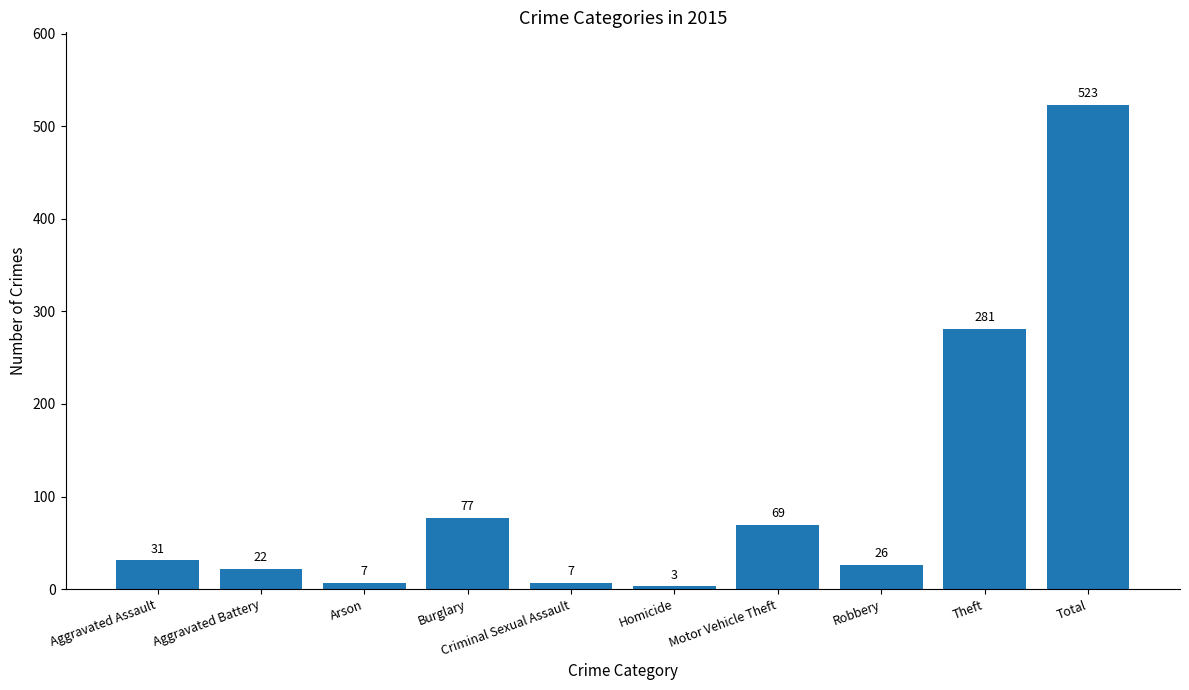

What is the label of the 1st bar from the right?

Total